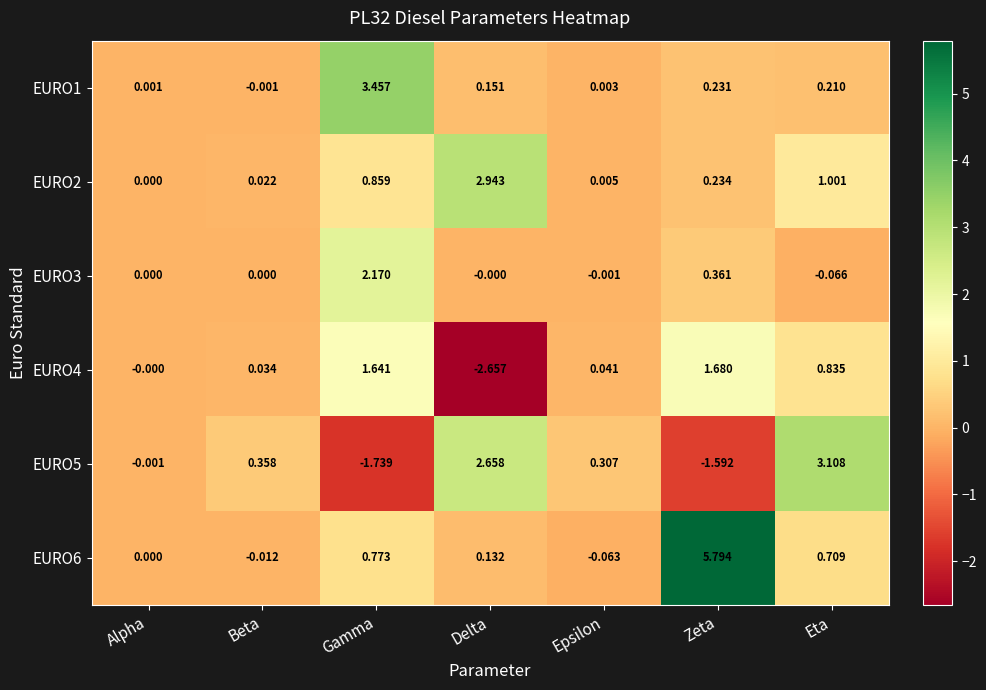

How many distinct data groups are displayed?

6